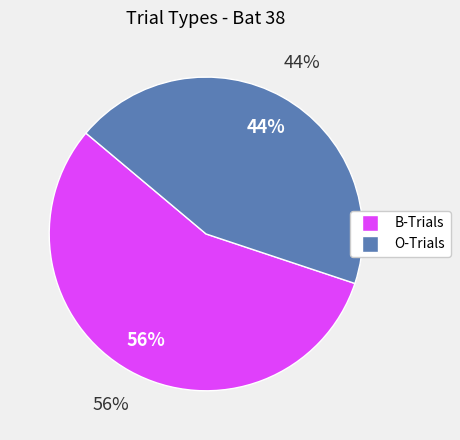

The O-L slice represents 30% of the pie. True or false?

False